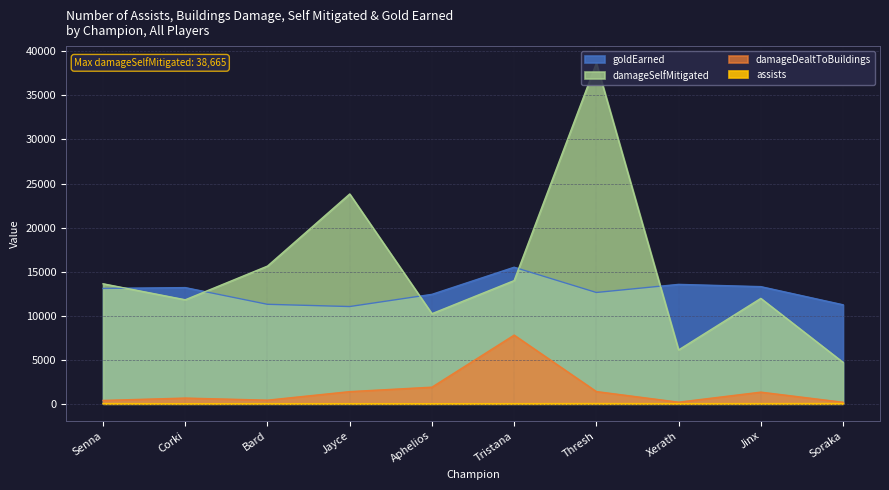

How many interior local valleys does the assists series have?

3